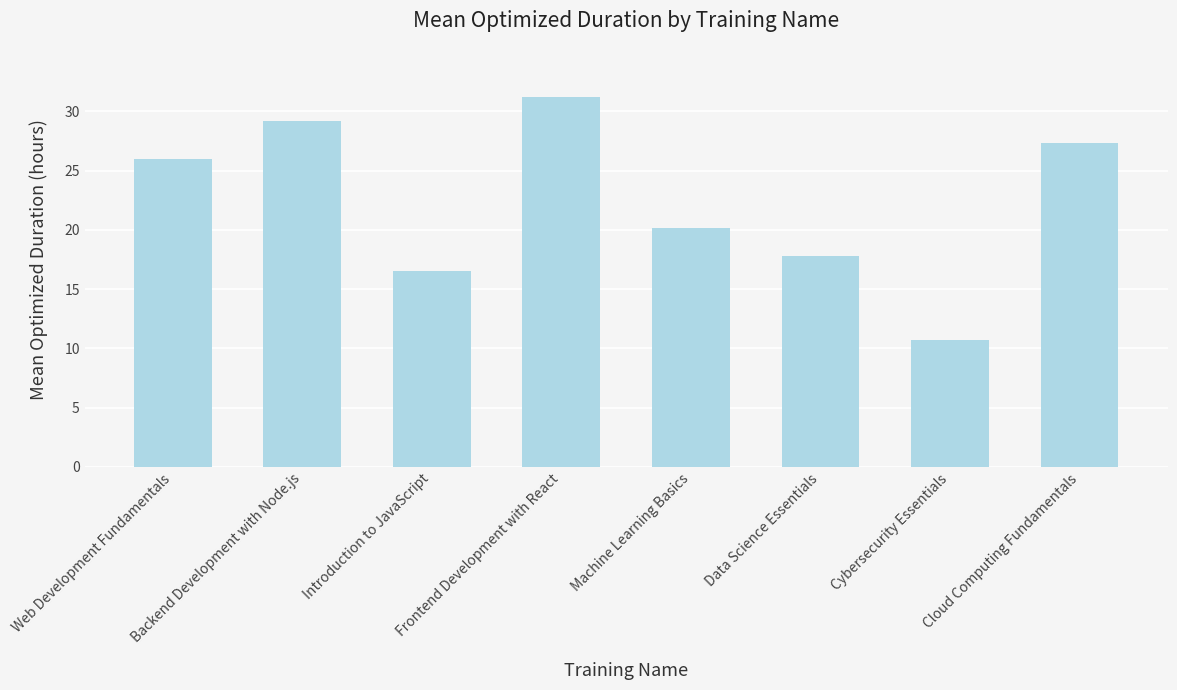

How many bars are there in total?

8